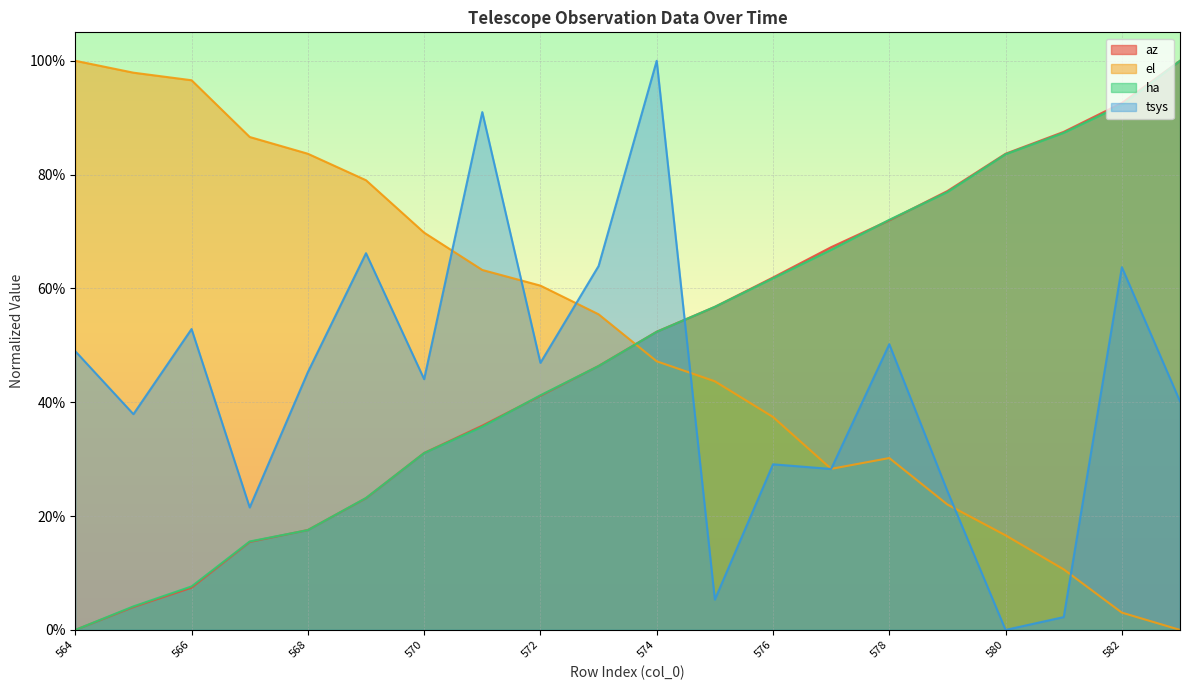

How many lines are shown in the chart?

4